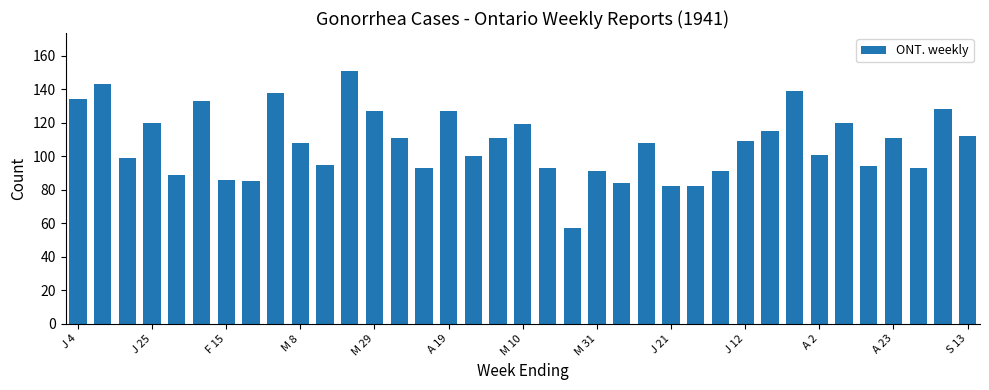

What is the value of the 17th bar from the left?

100